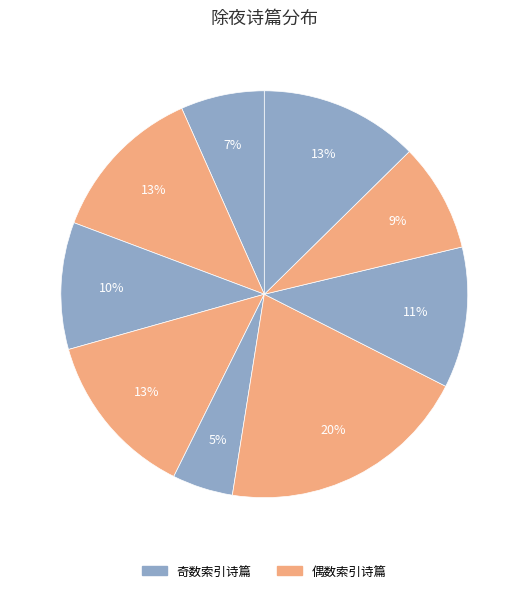

Which slice is the smallest?

乙酉除夜驱车诸暨视亲途中得具沤生见寄次韵答之